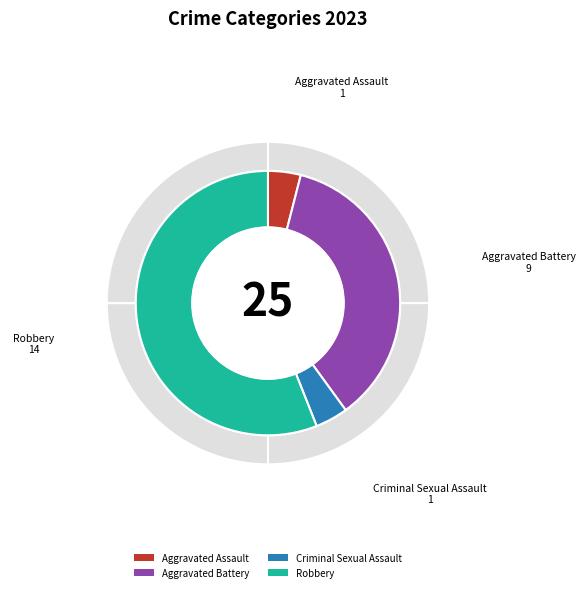

The Criminal Sexual Assault slice represents 4% of the pie. True or false?

True